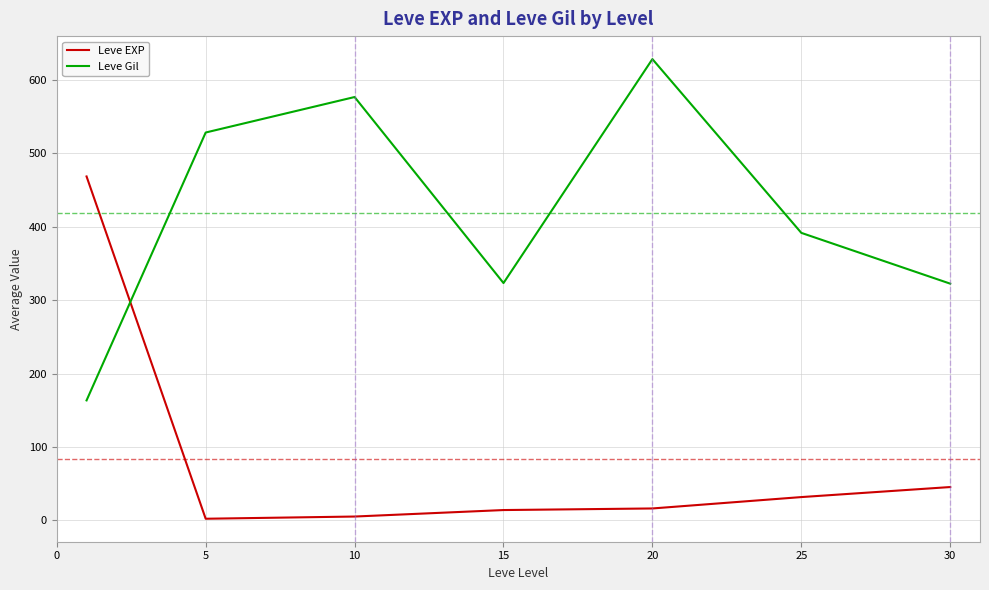

After their last crossing, which series has the higher values: Leve EXP or Leve Gil?

Leve Gil